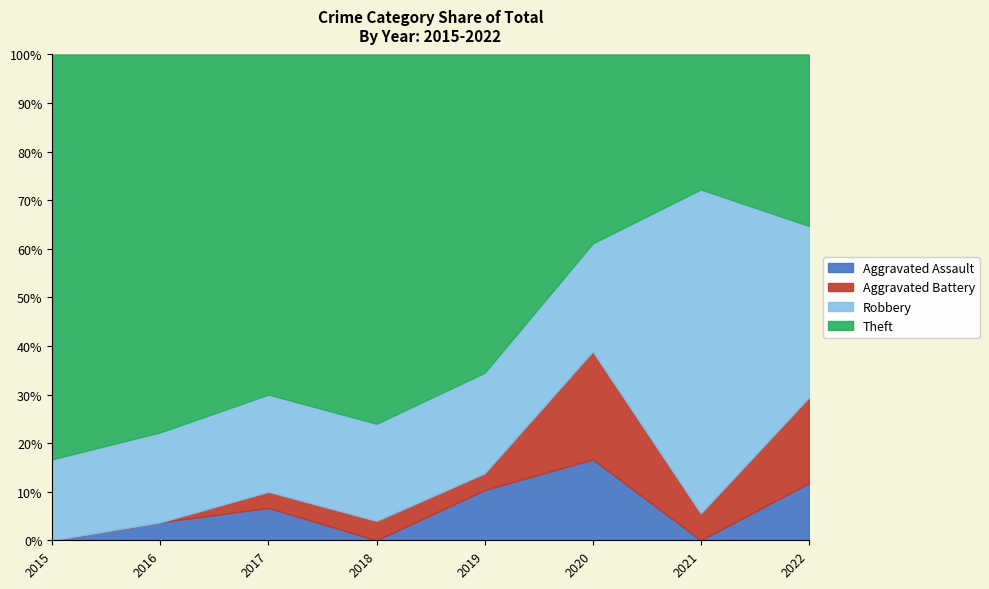

Read the Aggravated Assault value at 2020.

16.7